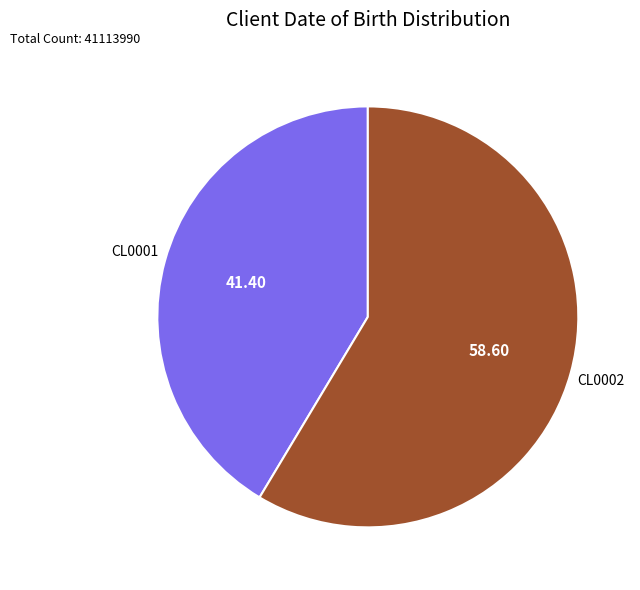

How many segments does this pie chart have?

2